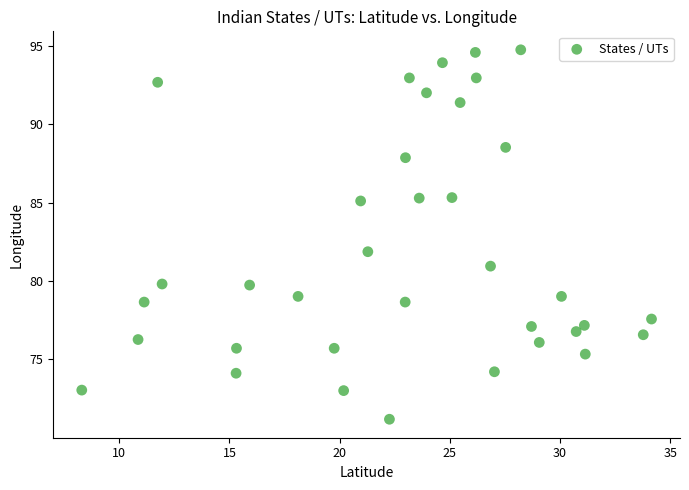

What is the range of Y values (max minus min)?

23.5